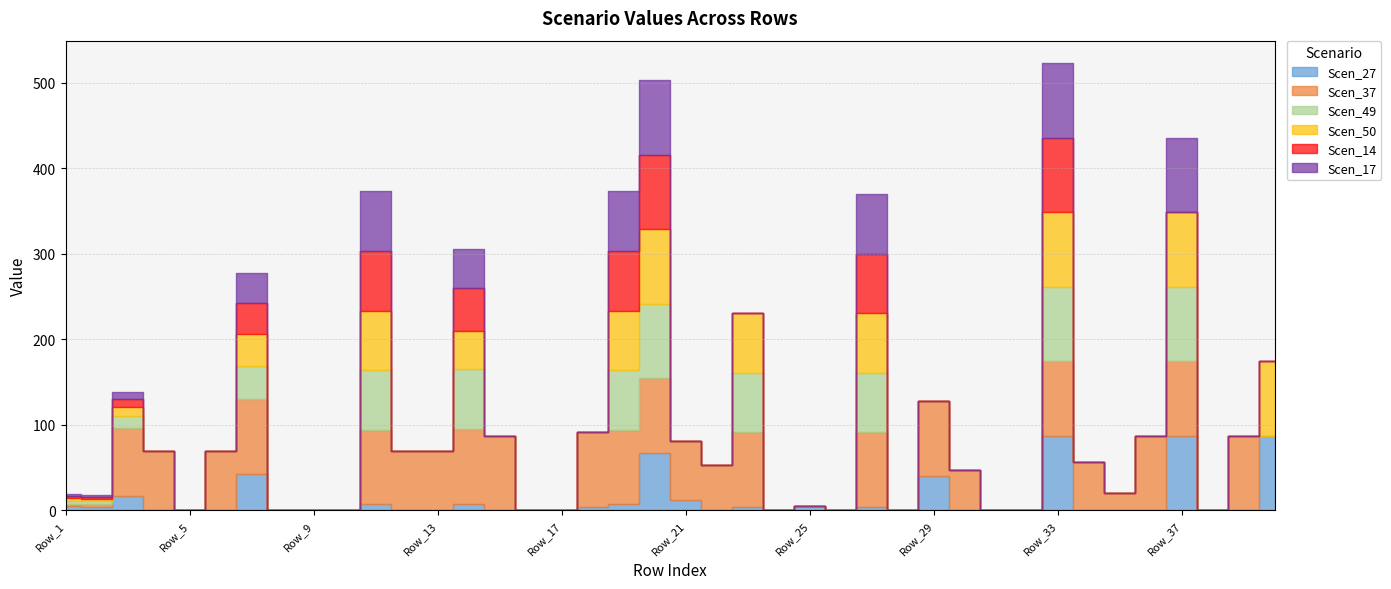

Is the value of Scen_14 at Row_14 greater than the value of Scen_17 at Row_38?

Yes